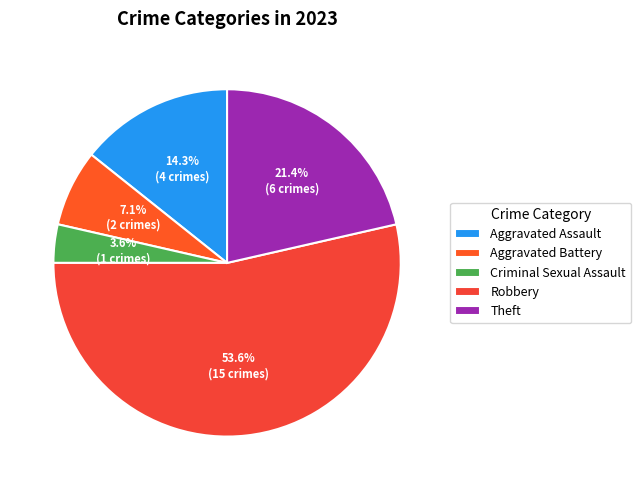

Which slice is the largest?

Robbery